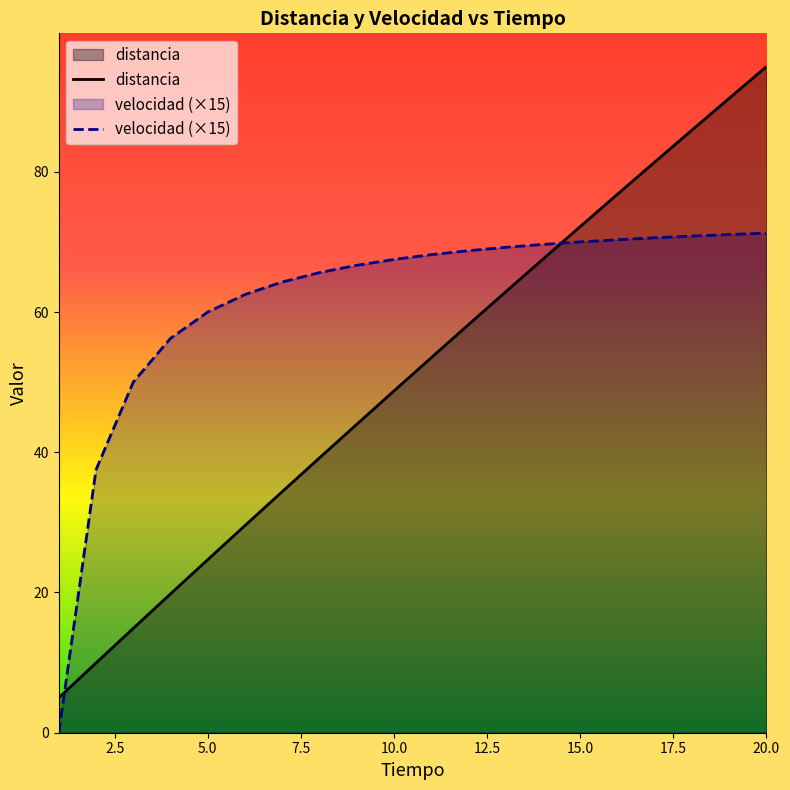

Rank the series by their maximum value, from highest to lowest.

distancia, velocidad (×15)